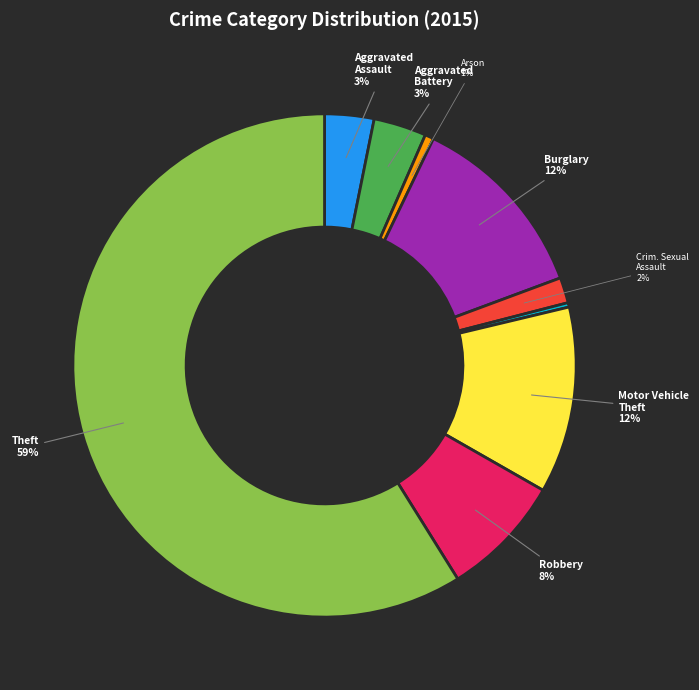

Does any single category account for the majority?

Yes